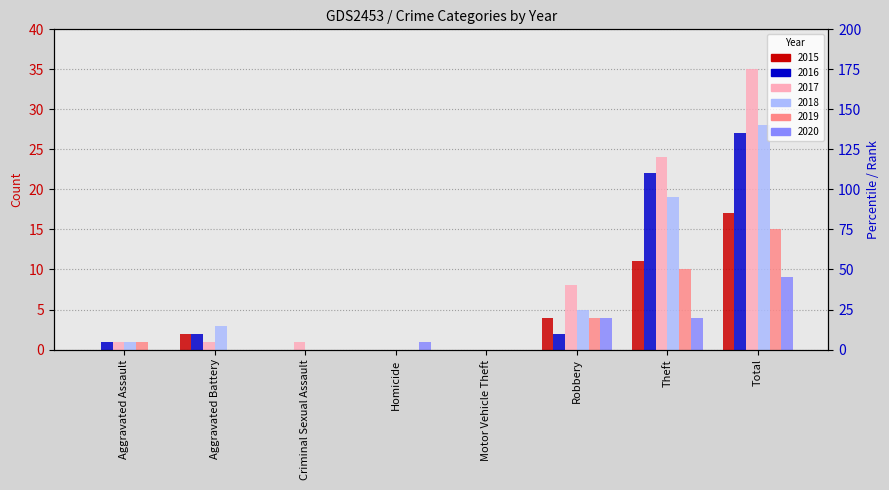

What is the highest value of the 2019 series?

15